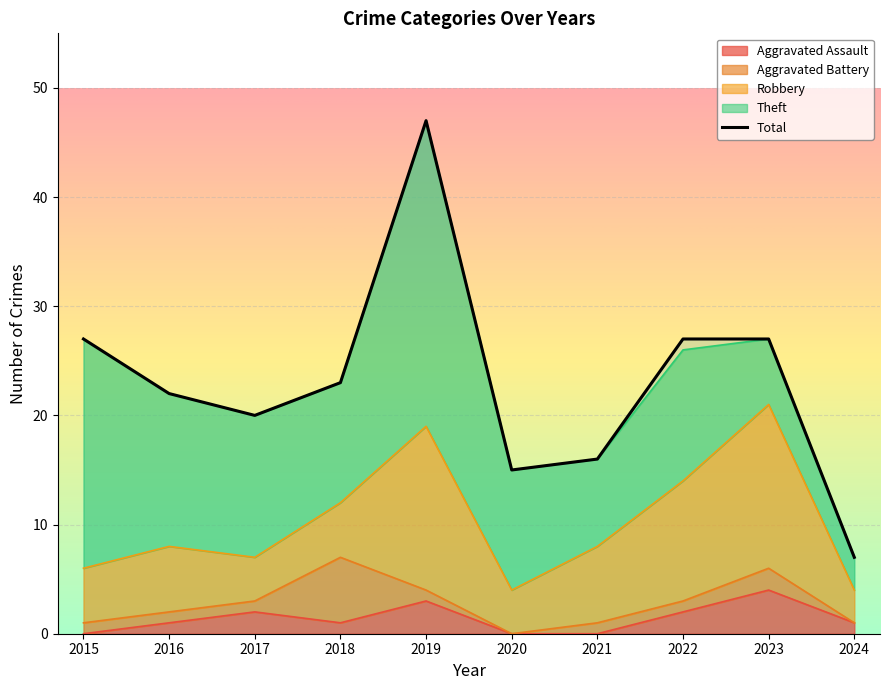

How many categories are shown in the chart?

10